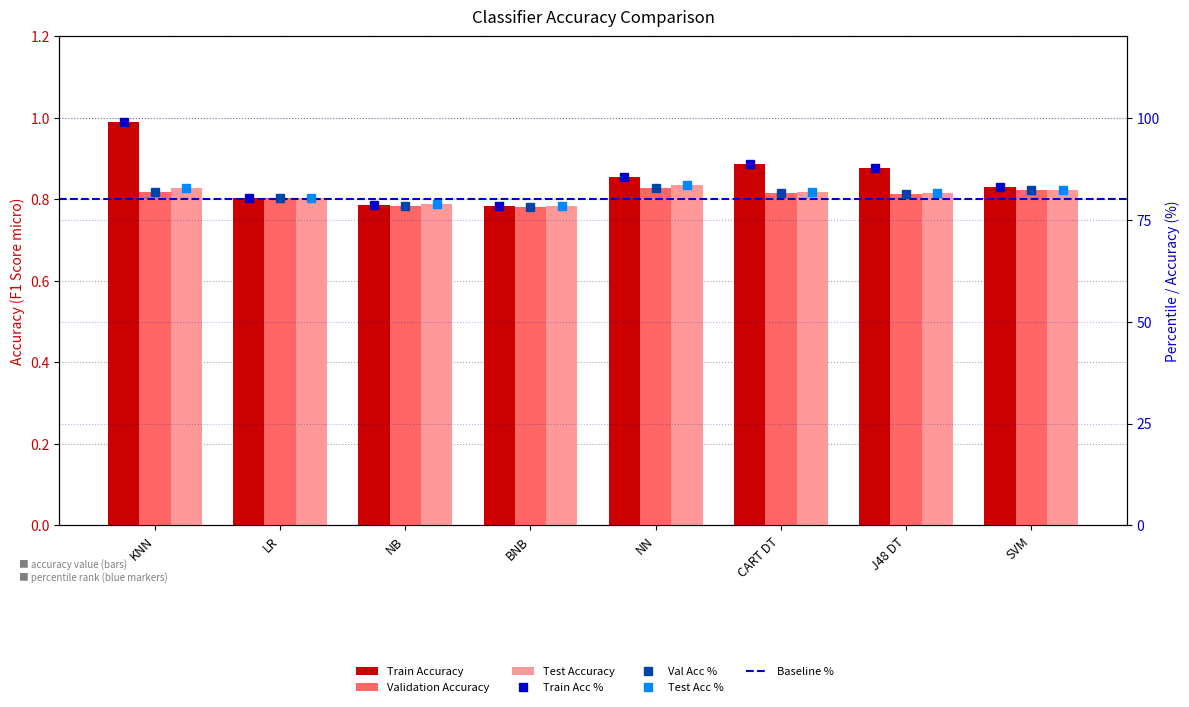

How many data points in Test Accuracy are less than 81?

3